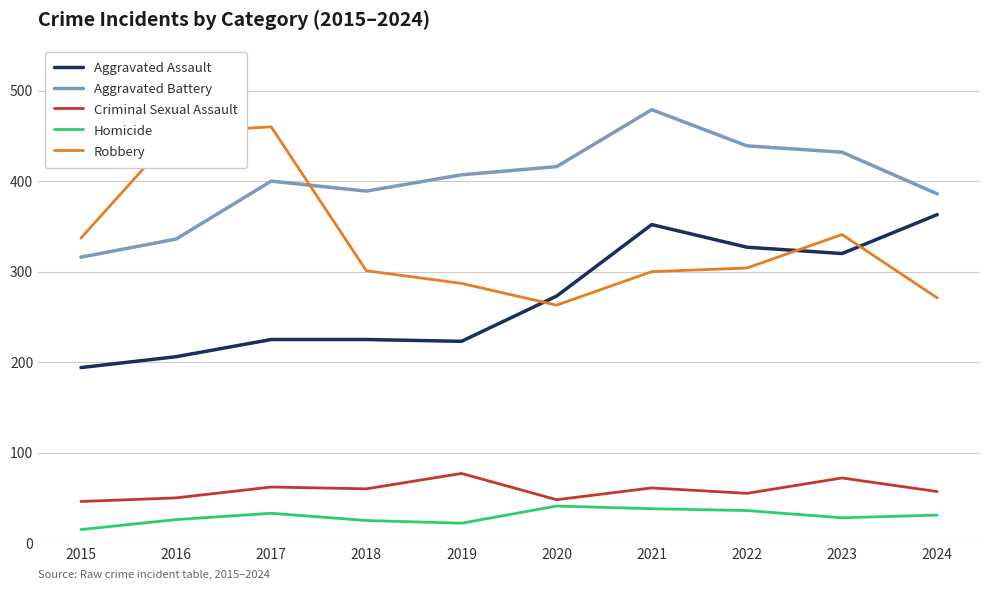

Between 2017 and 2020, which series saw the biggest shift?

Robbery